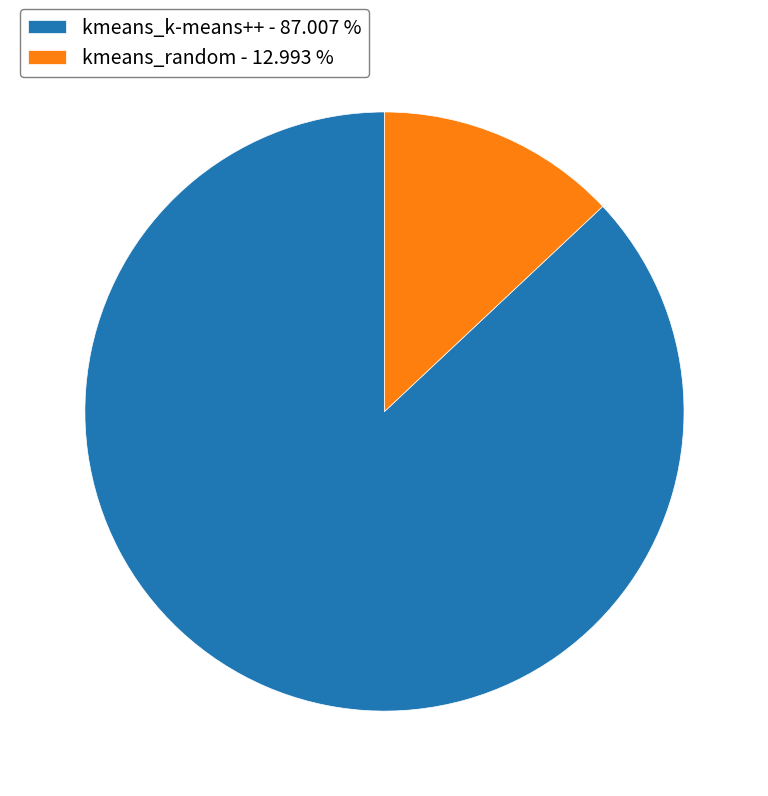

Is there a majority slice in this chart?

Yes